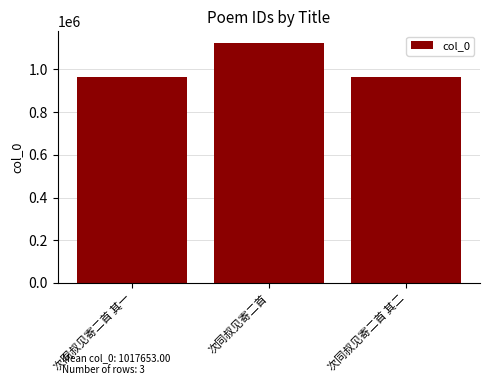

Is it true that the value at 次同叔见寄二首 其一 is 600862?

False